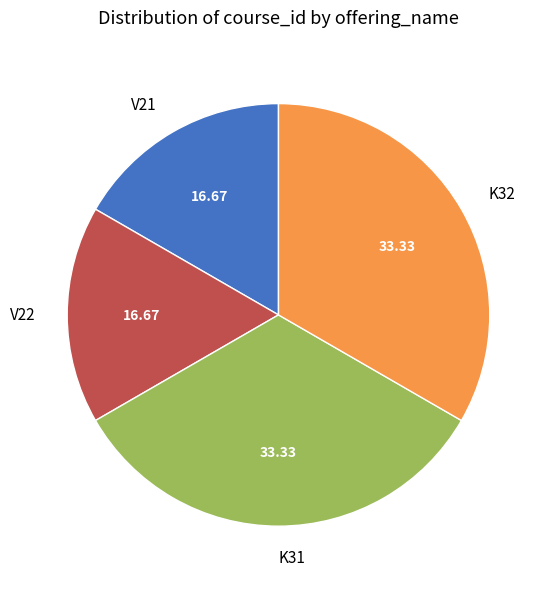

Does V21 account for over 50% of the chart?

No